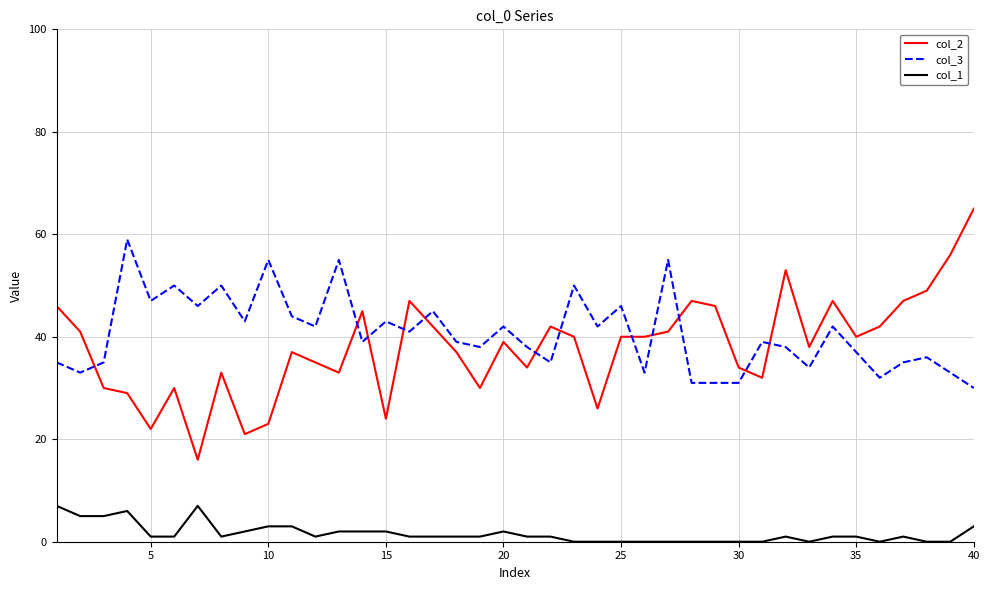

How many times do col_3 and col_2 cross each other?

12